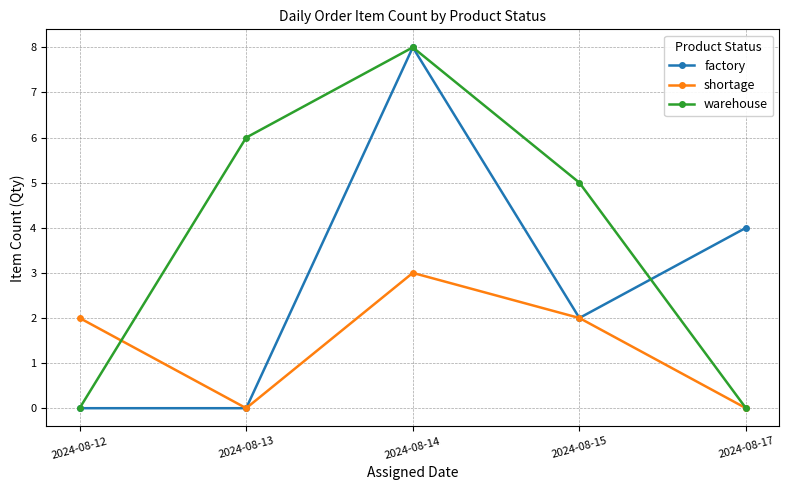

How many interior local peaks does the shortage series have?

1